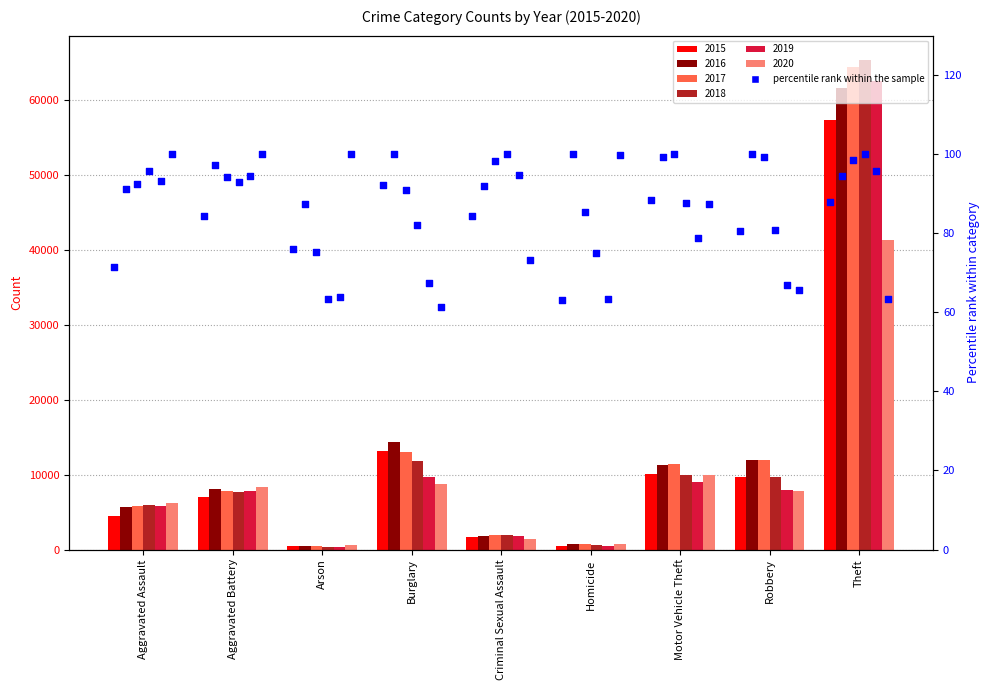

What is the ratio of the value at Aggravated Assault to the value at Criminal Sexual Assault?

0.8